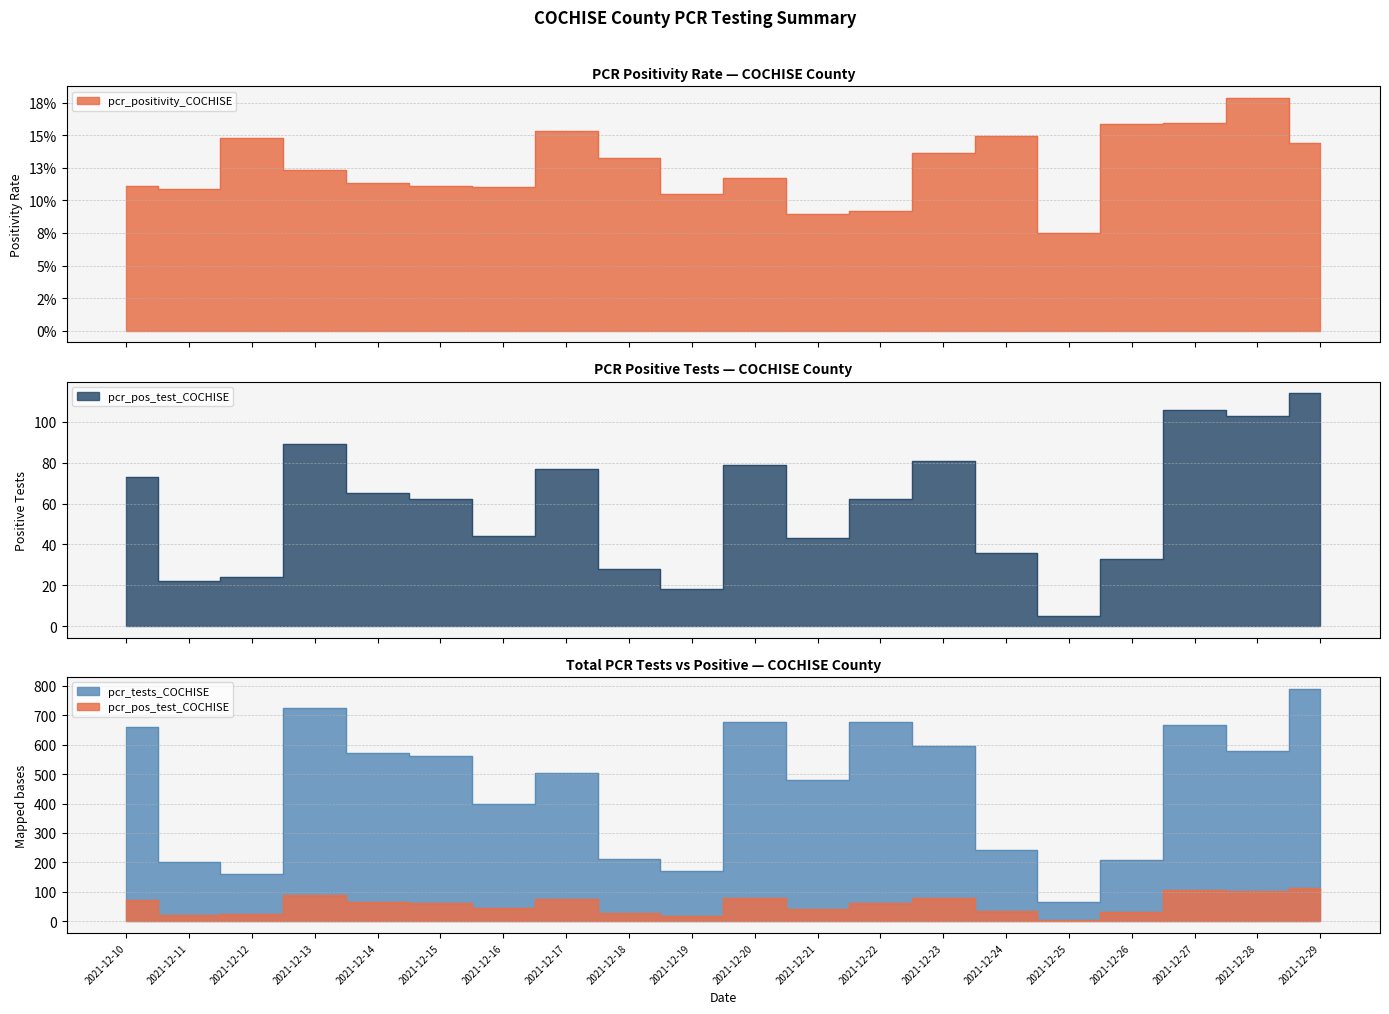

True or false: pcr_tests_COCHISE has more than 0 interior local peaks.

True